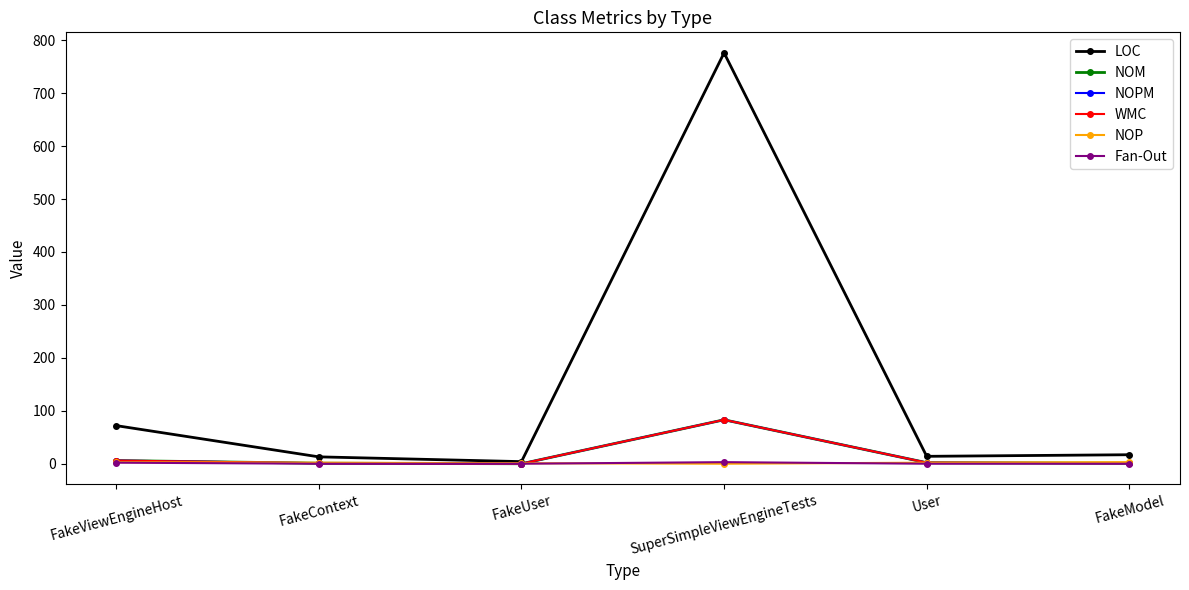

Is this an area chart (filled region under the line)?

No